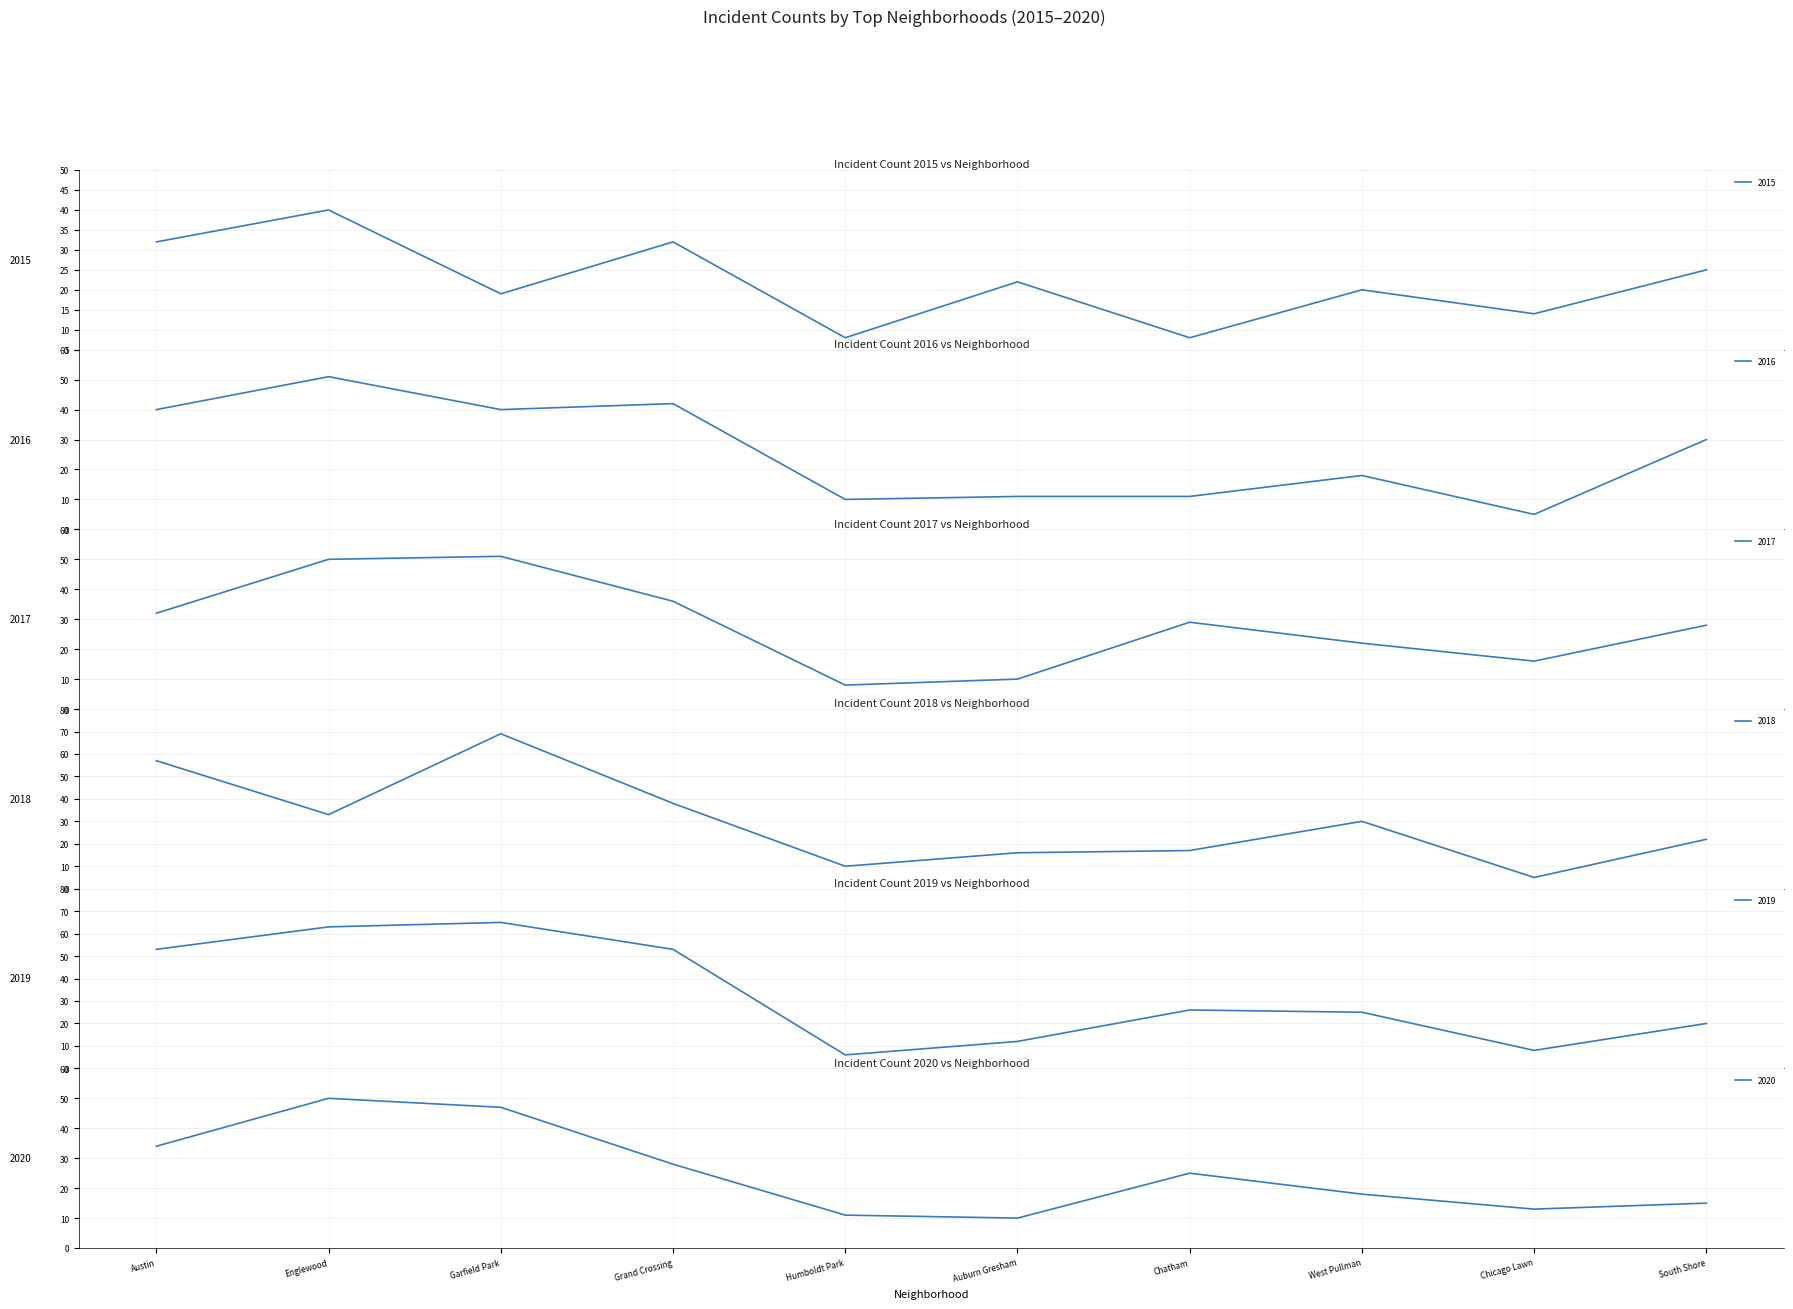

Reading left to right, extract all data points from this chart.

2015: Austin=32	Englewood=40	Garfield Park=19	Grand Crossing=32	Humboldt Park=8	Auburn Gresham=22	Chatham=8	West Pullman=20	Chicago Lawn=14	South Shore=25
2016: Austin=40	Englewood=51	Garfield Park=40	Grand Crossing=42	Humboldt Park=10	Auburn Gresham=11	Chatham=11	West Pullman=18	Chicago Lawn=5	South Shore=30
2017: Austin=32	Englewood=50	Garfield Park=51	Grand Crossing=36	Humboldt Park=8	Auburn Gresham=10	Chatham=29	West Pullman=22	Chicago Lawn=16	South Shore=28
2018: Austin=57	Englewood=33	Garfield Park=69	Grand Crossing=38	Humboldt Park=10	Auburn Gresham=16	Chatham=17	West Pullman=30	Chicago Lawn=5	South Shore=22
2019: Austin=53	Englewood=63	Garfield Park=65	Grand Crossing=53	Humboldt Park=6	Auburn Gresham=12	Chatham=26	West Pullman=25	Chicago Lawn=8	South Shore=20
2020: Austin=34	Englewood=50	Garfield Park=47	Grand Crossing=28	Humboldt Park=11	Auburn Gresham=10	Chatham=25	West Pullman=18	Chicago Lawn=13	South Shore=15